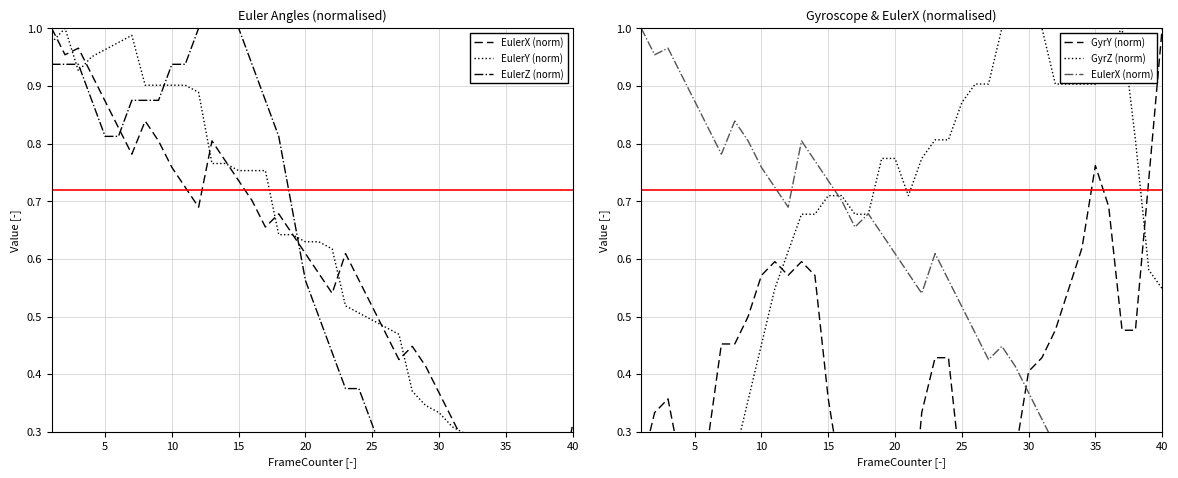

What is the sum of all EulerZ (norm) values?

21.1